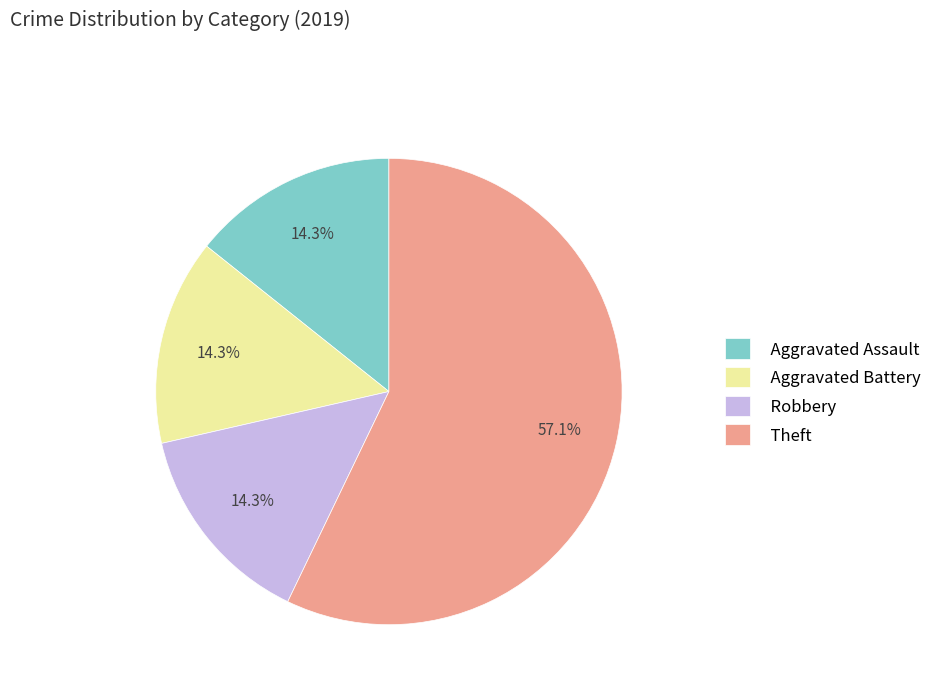

True or false: Aggravated Assault accounts for 14% of the total.

True